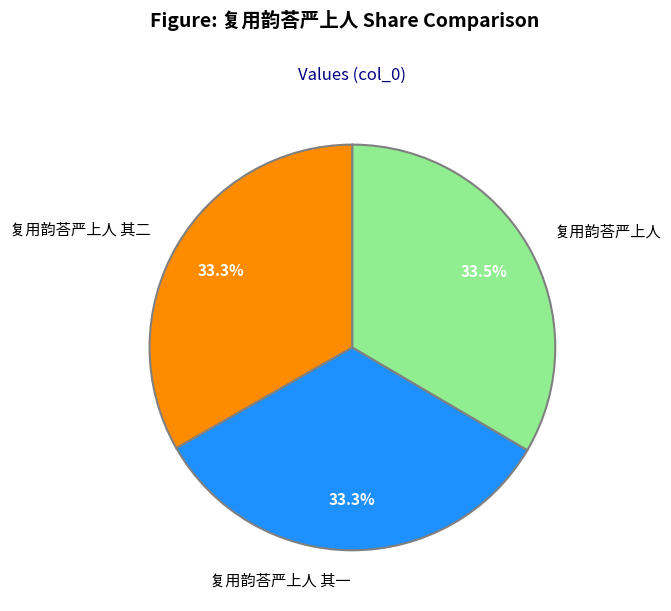

Do 复用韵荅严上人 and 复用韵荅严上人 其二 together represent more than half of the pie?

Yes